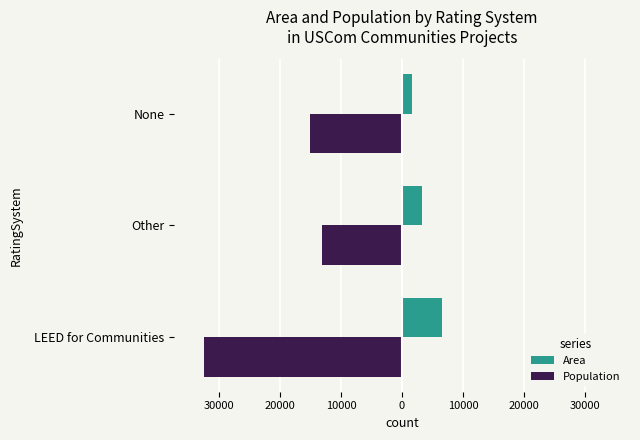

How many Area values are between 1622 and 6552?

3